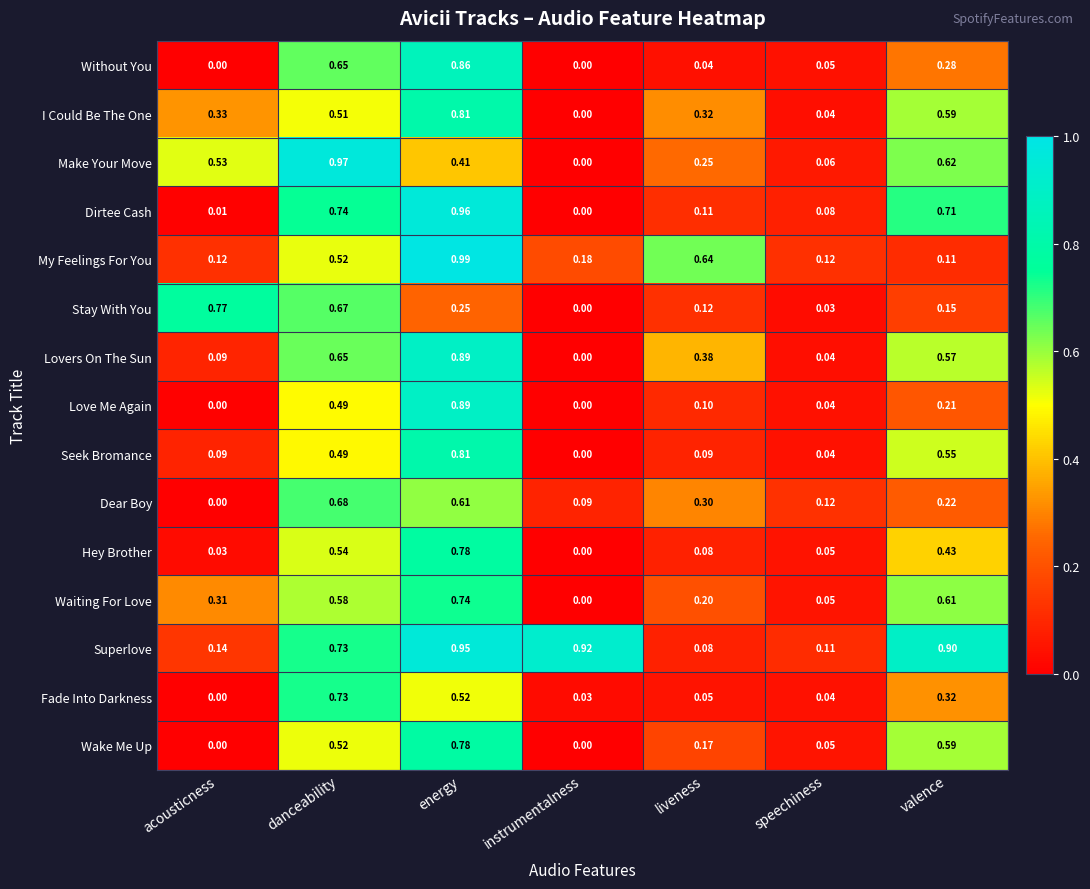

List the labels in order of Waiting For Love value, smallest first.

instrumentalness, speechiness, liveness, acousticness, danceability, valence, energy